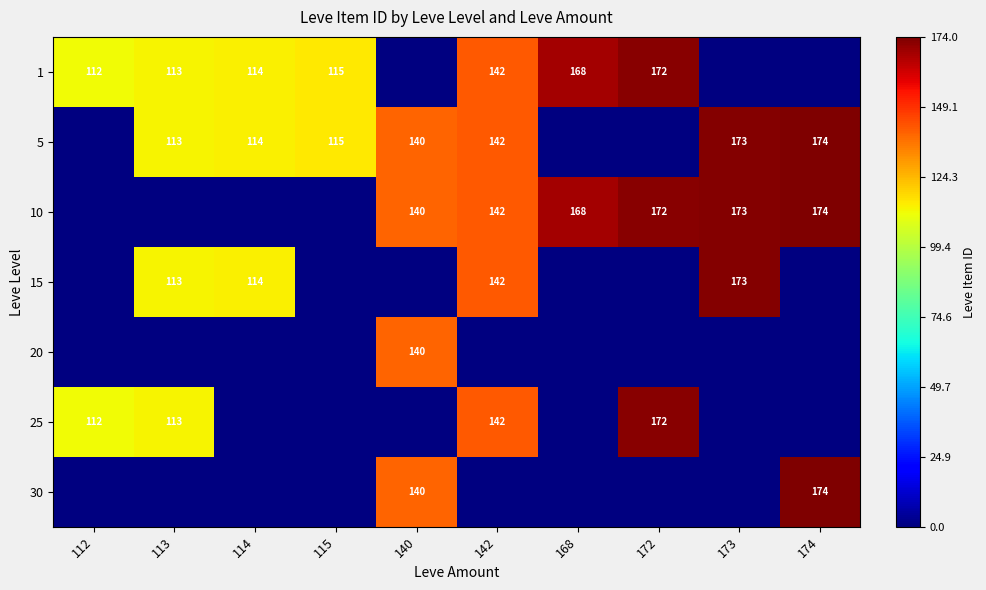

The 5 series shows 113 at 113. True or false?

True